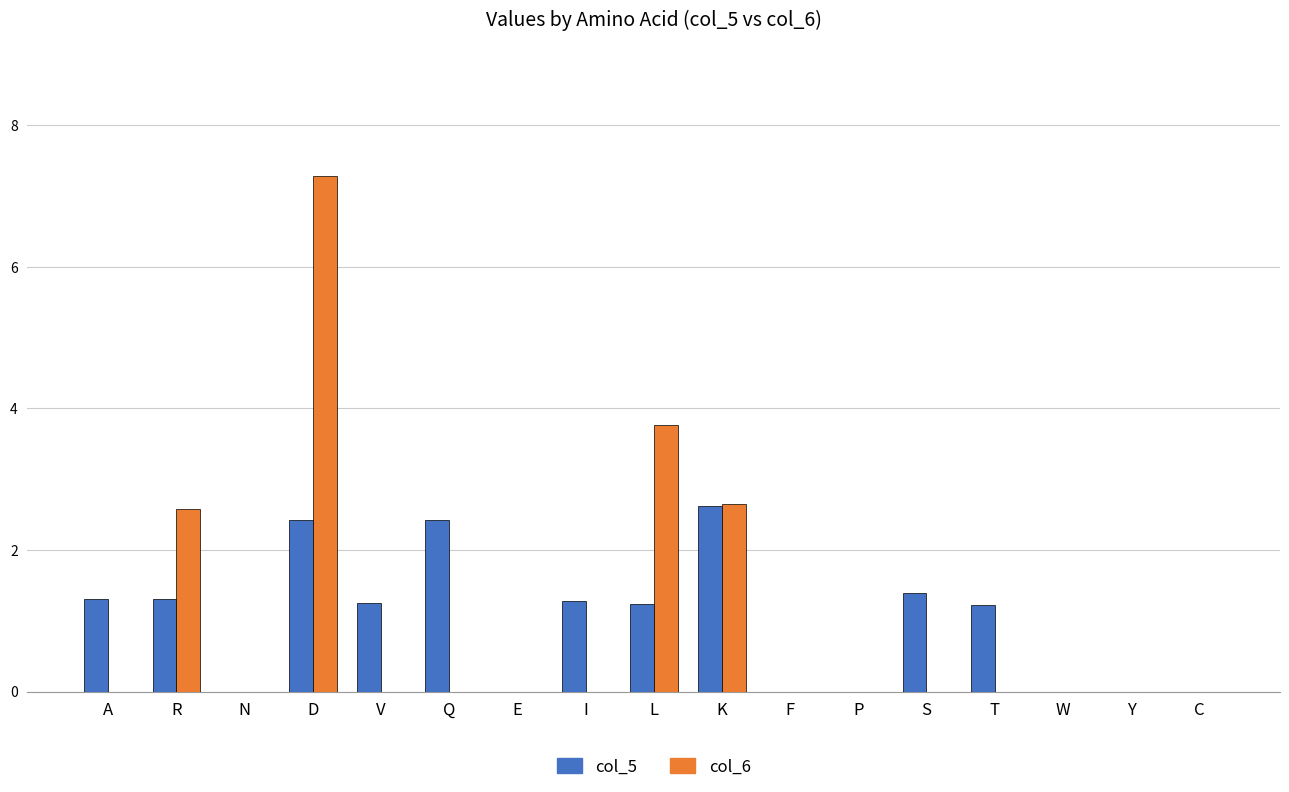

Which series changed the most between Q and Y?

col_5